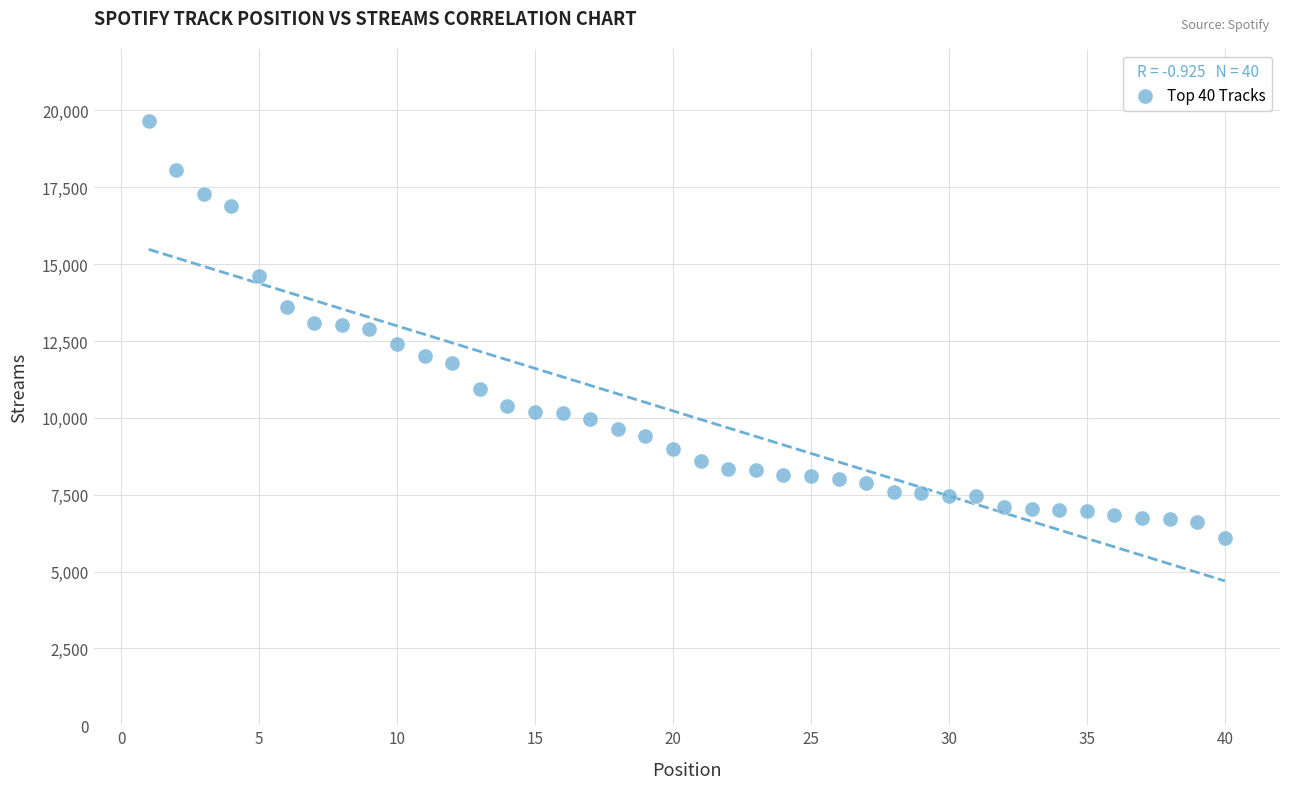

What is the range of X values (max minus min)?

39